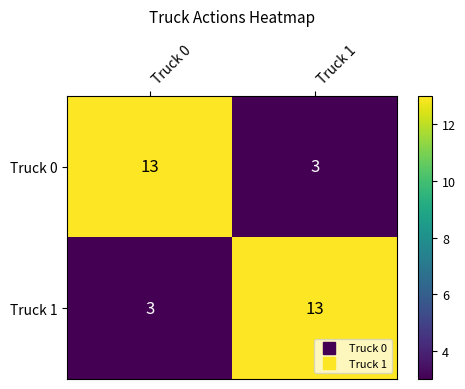

What is the lowest value of the Truck 1 series?

3